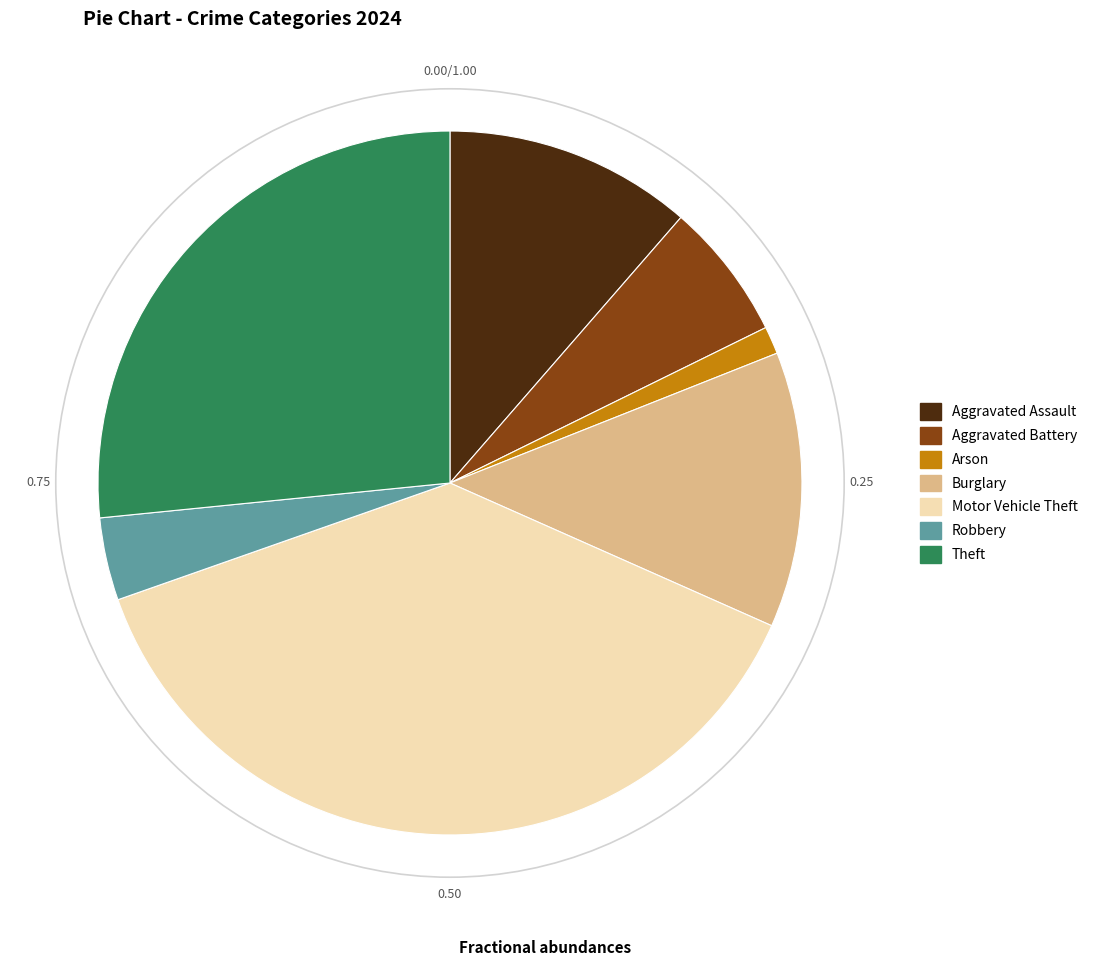

Rank the categories by value from lowest to highest.

Arson, Robbery, Aggravated Battery, Aggravated Assault, Burglary, Theft, Motor Vehicle Theft